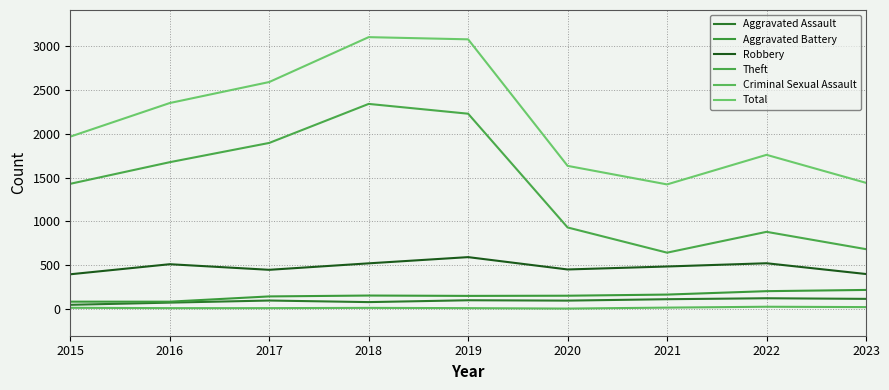

True or false: Aggravated Assault and Aggravated Battery intersect in this chart.

False